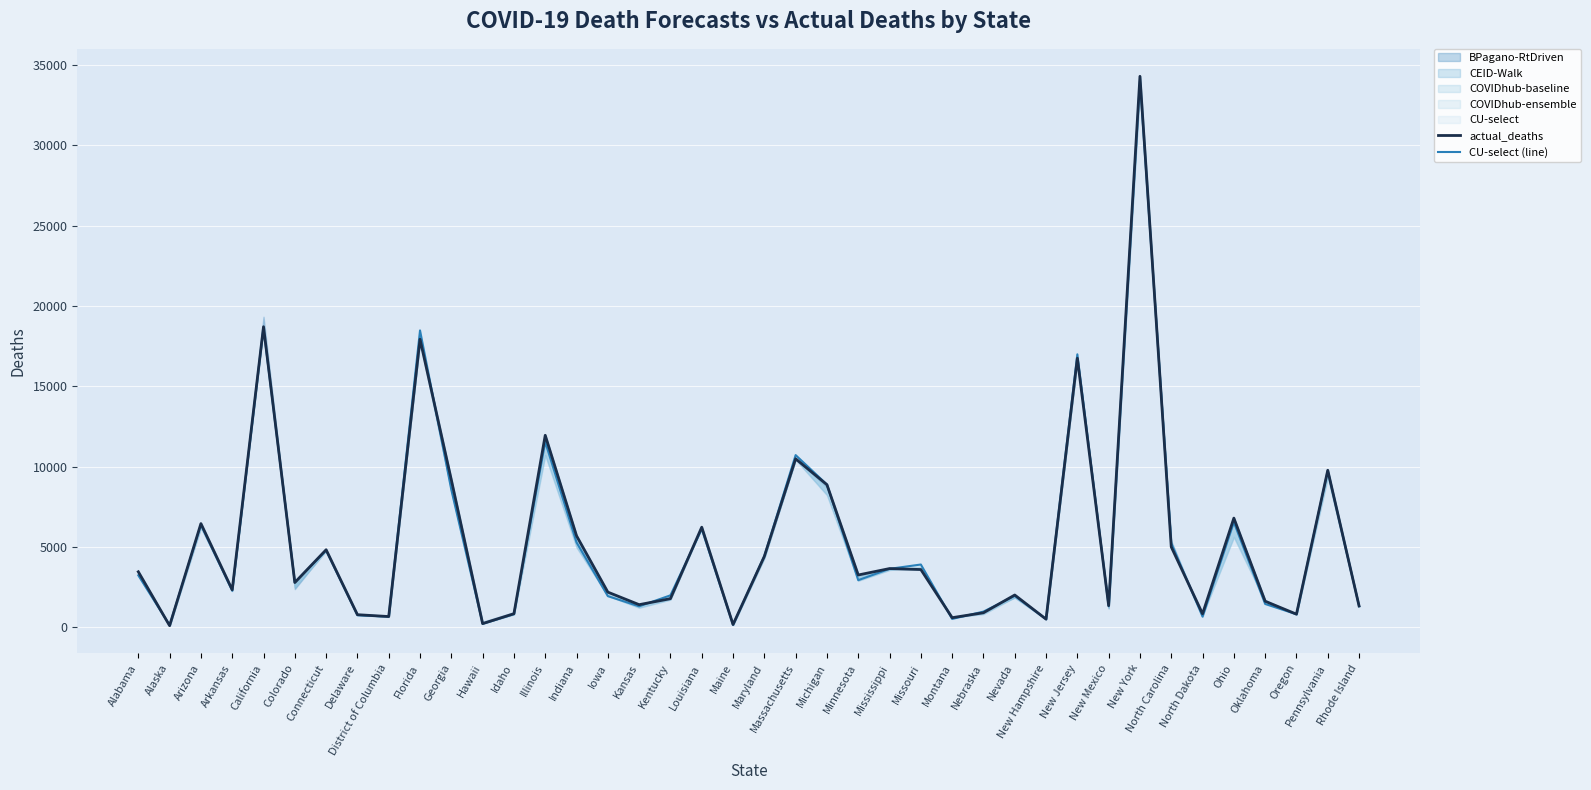

What is the difference between the maximum and minimum values in the actual_deaths series?

34194